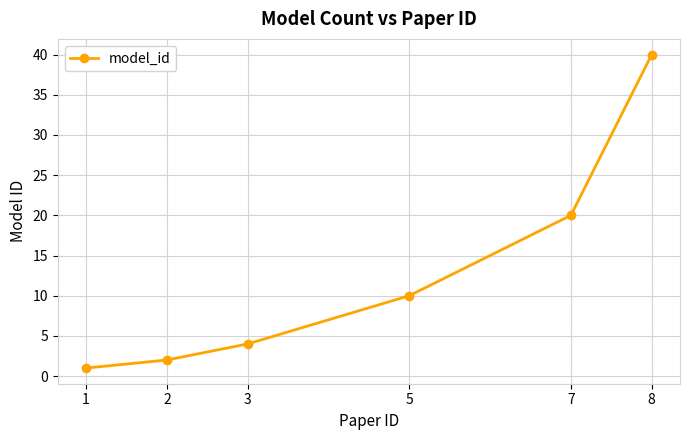

What value does the data have at 5?

10